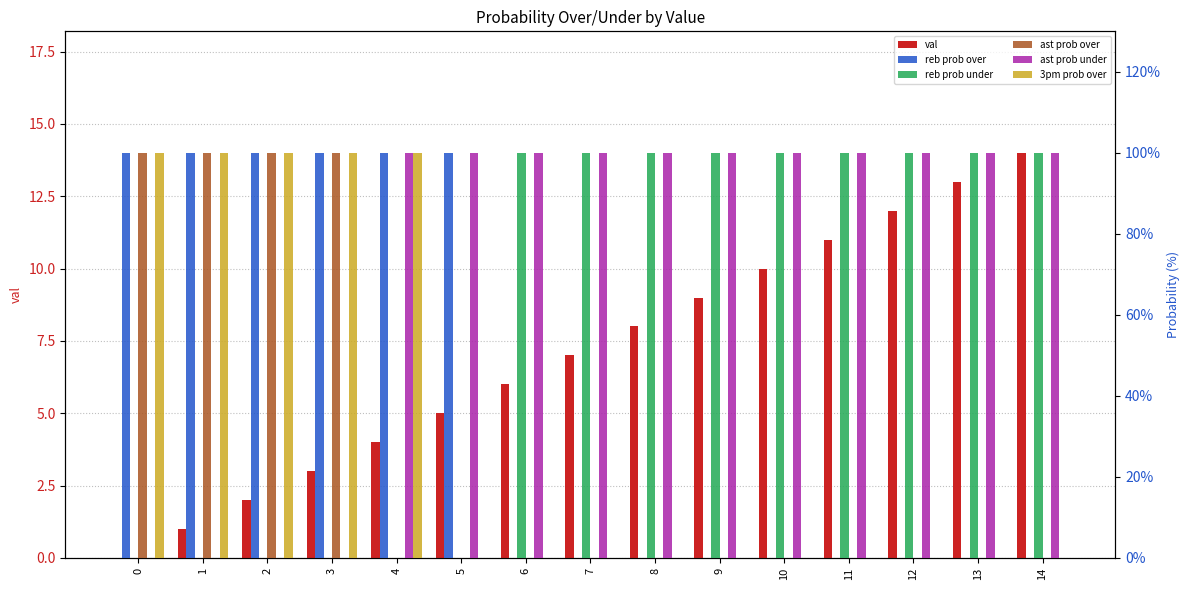

At how many categories does at least one series exceed 55?

15